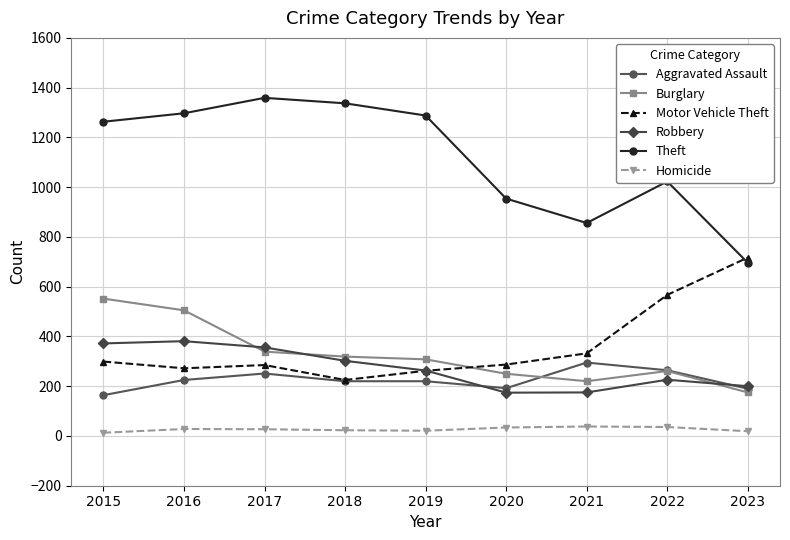

What is the minimum value shown in the chart?

13